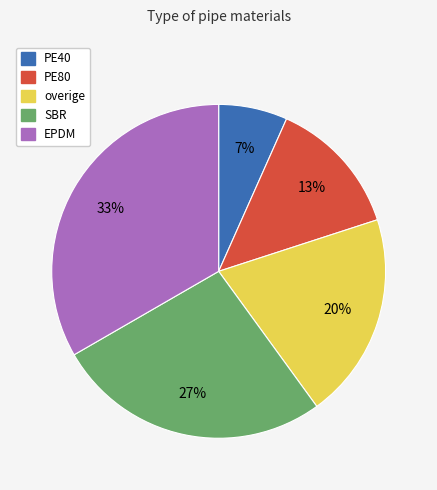

How many slices are in this pie chart?

5